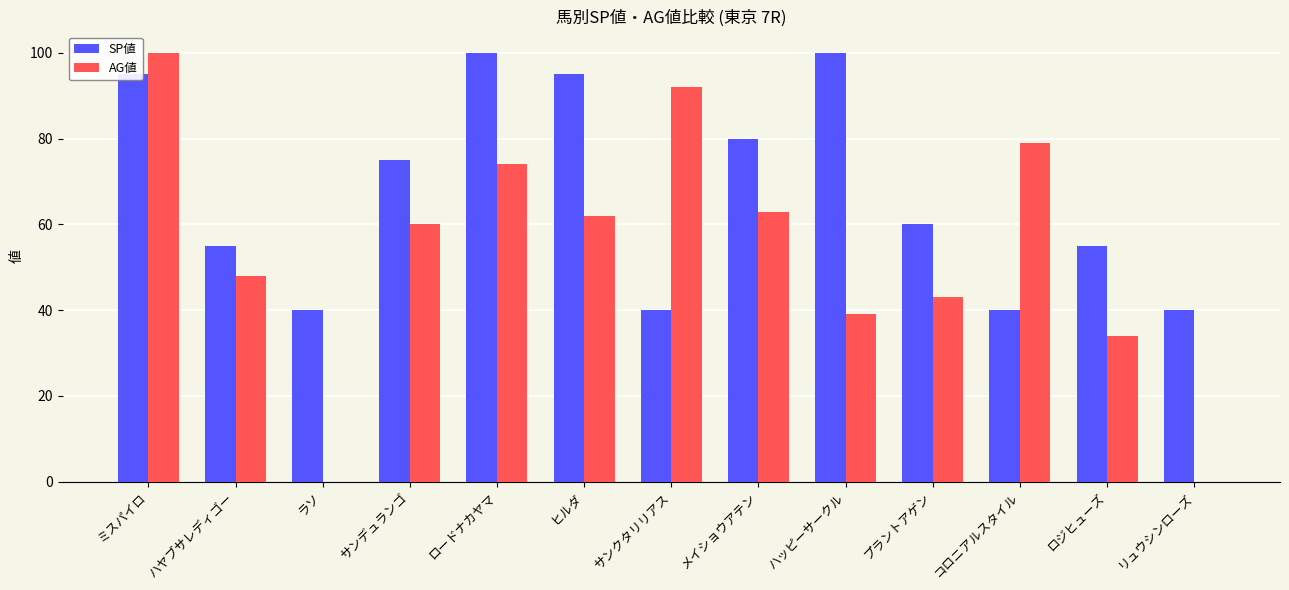

What are all the series names shown in the legend?

SP値, AG値